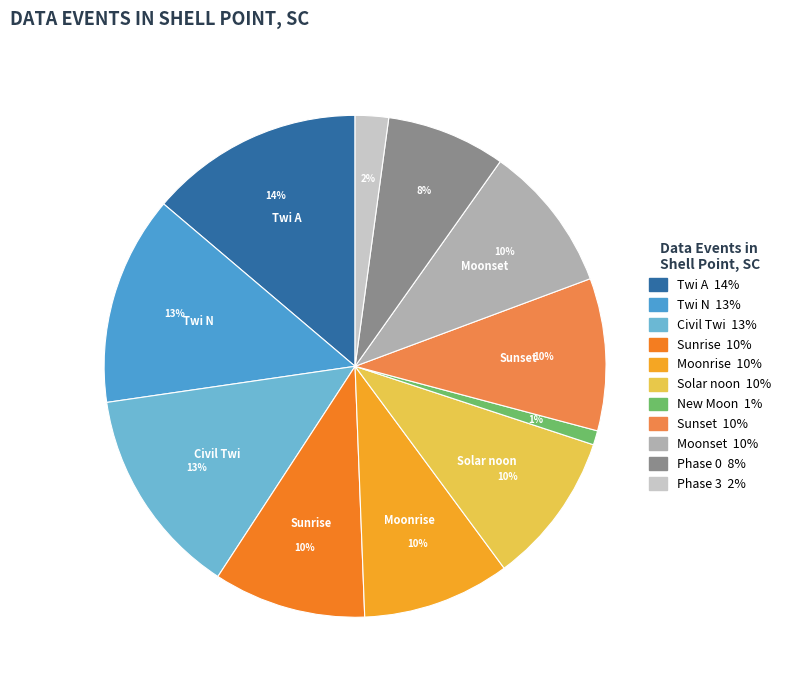

To the nearest percent, what is the difference between the largest and smallest slice percentages?

13%